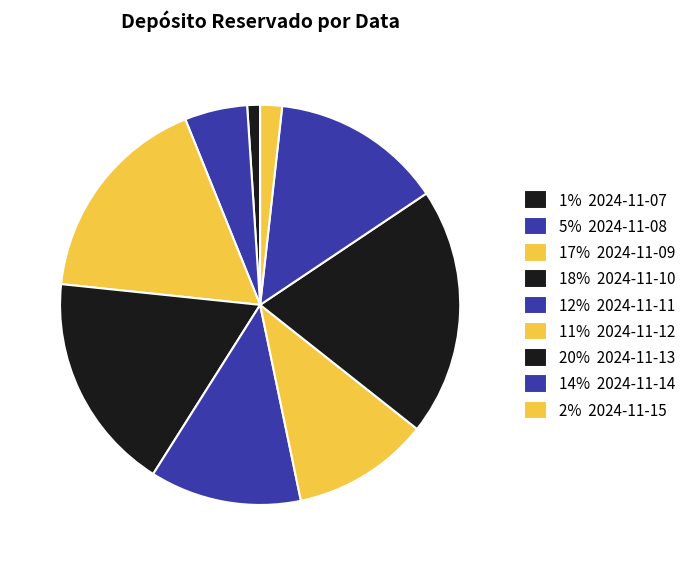

How many slices are in this pie chart?

9